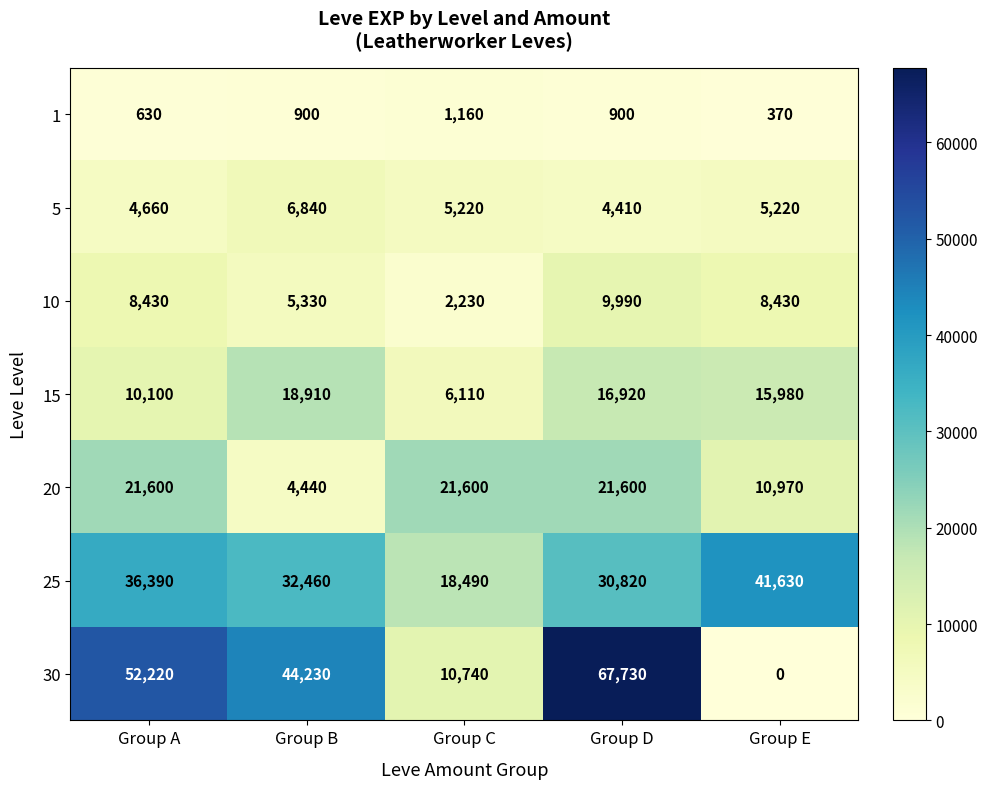

Where is 15 nearest to the value 12510?

Group A